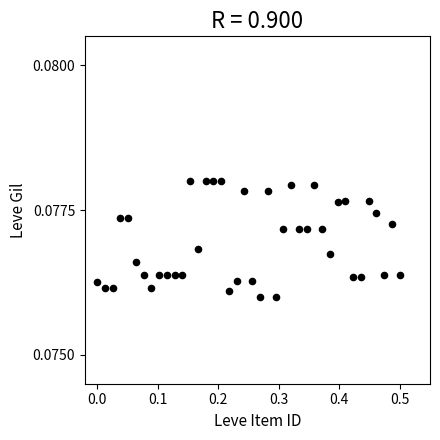

What is the range of X values (max minus min)?

0.5